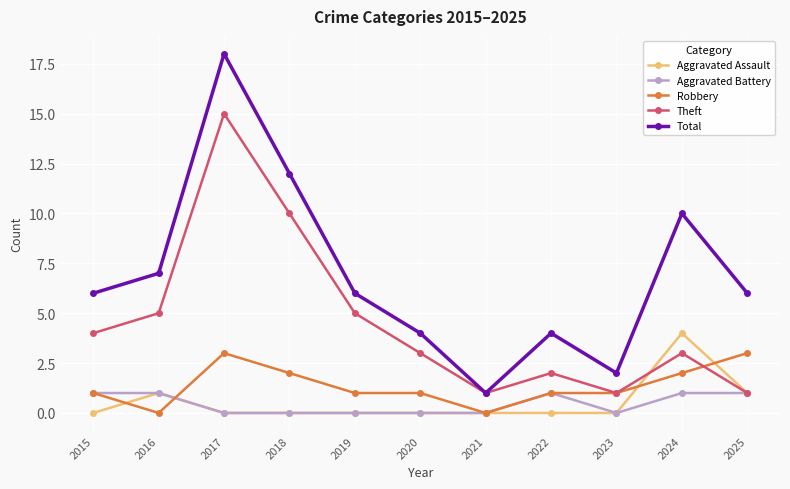

How many Total values are between 4 and 10?

7